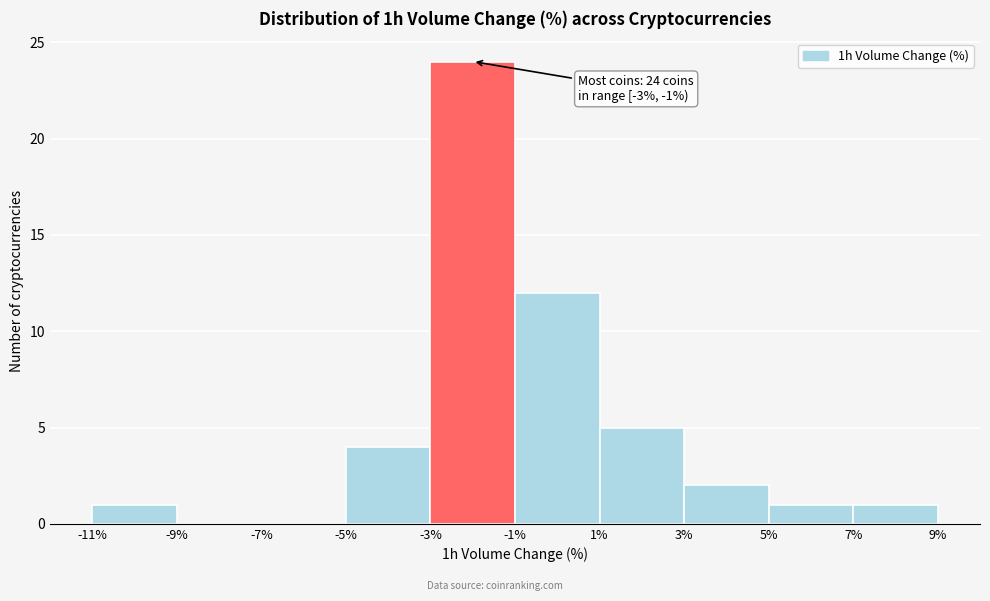

Over which range of the x-axis is the bar tallest?

-3% to -1%